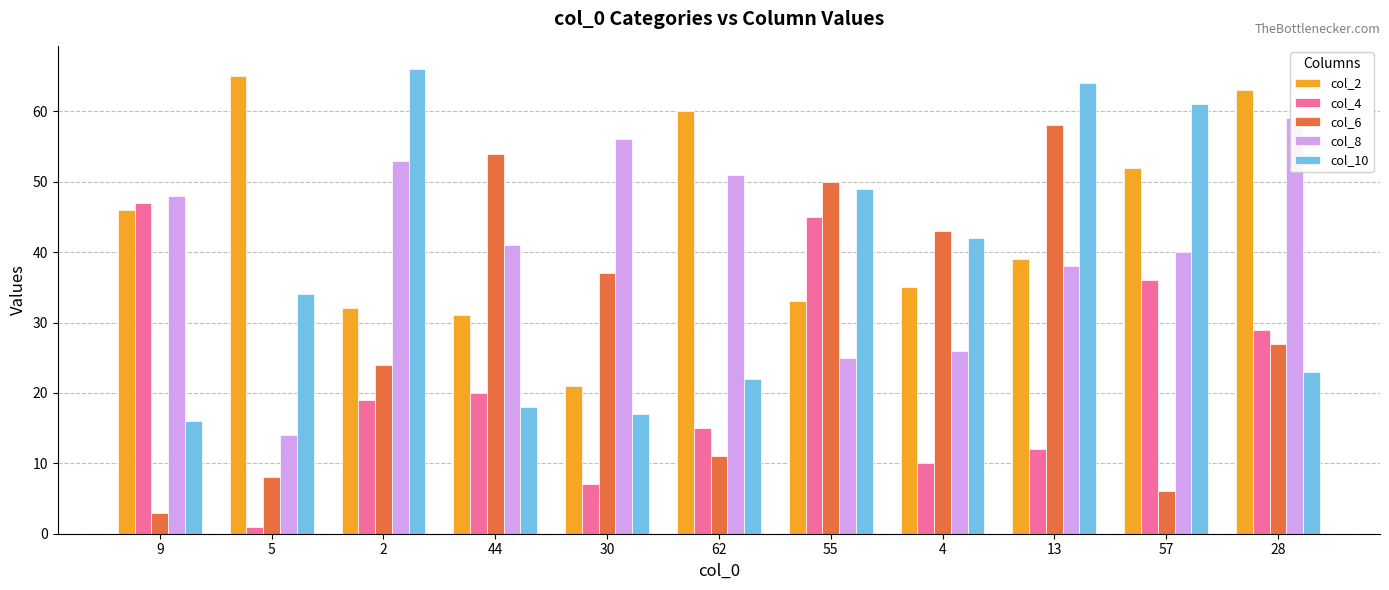

What is the spread (max minus min) of values at 2?

47